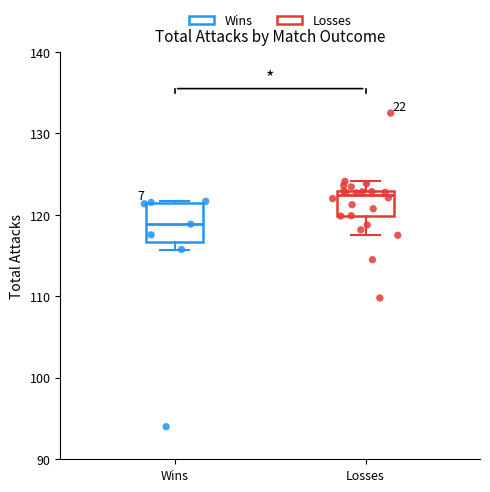

Which box is the tallest, from its lower edge to its upper edge?

Wins